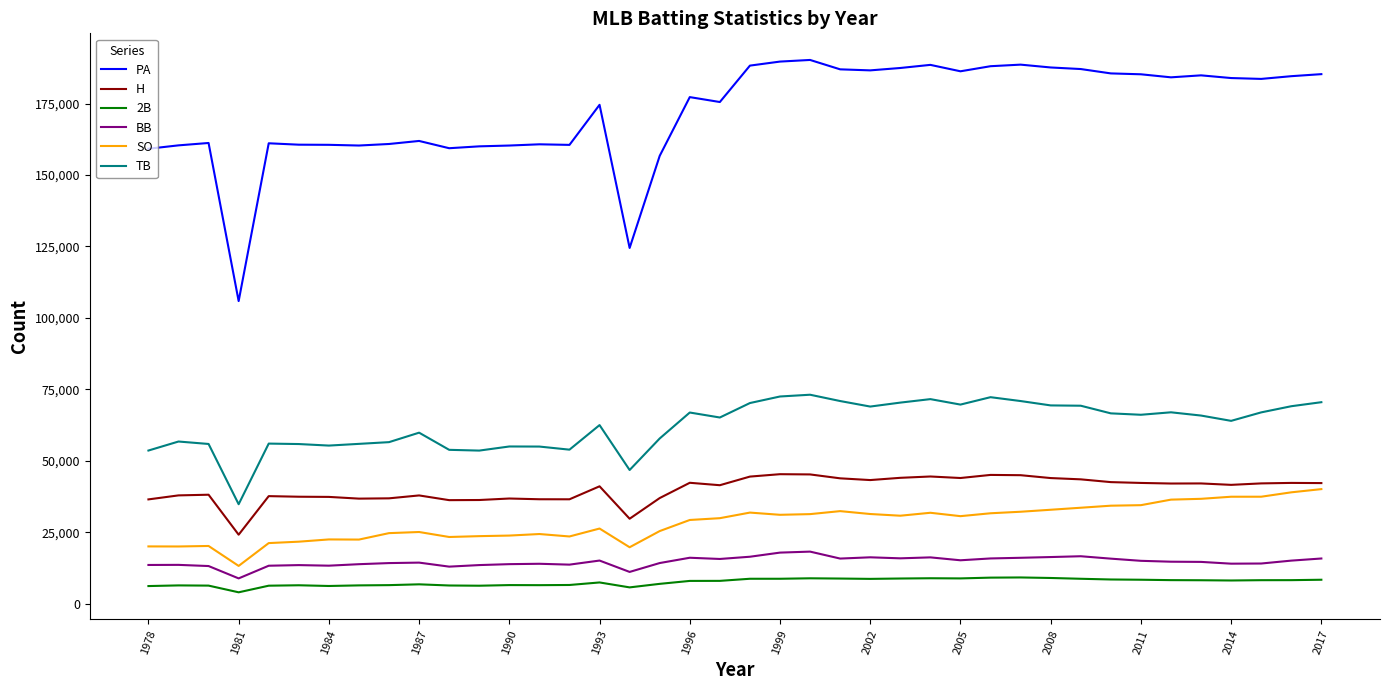

Which series has the widest spread of values?

PA